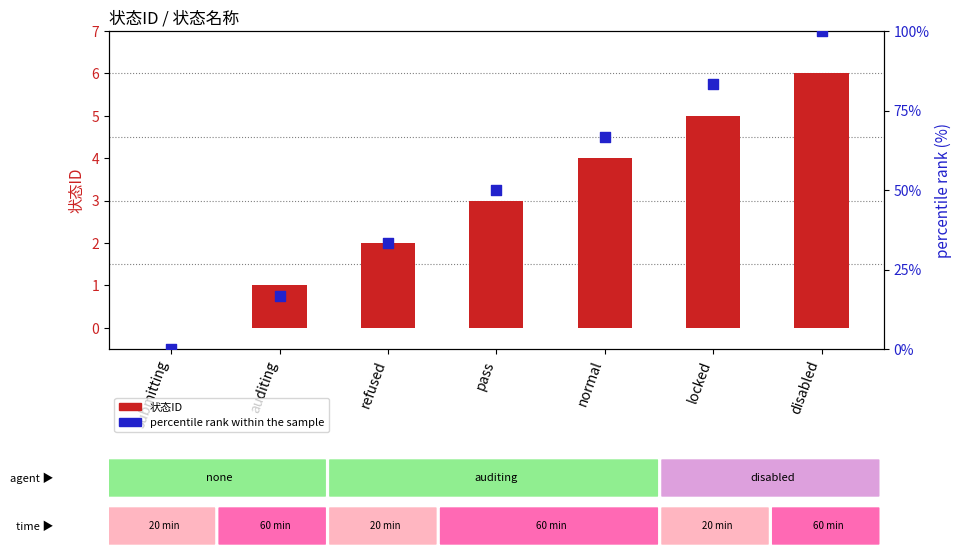

At which category is the sum across all series the highest?

disabled